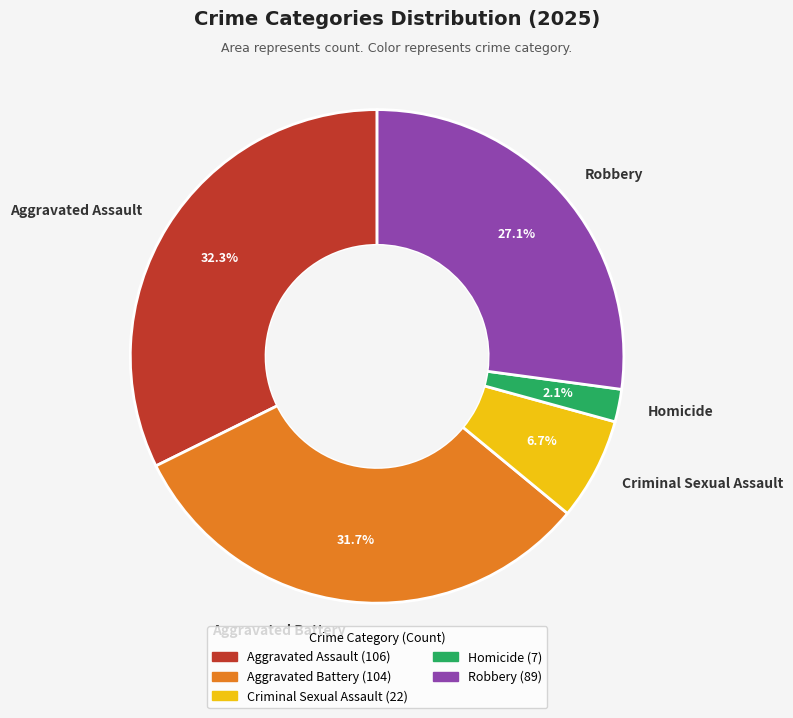

Between Homicide and Robbery, which is larger?

Robbery